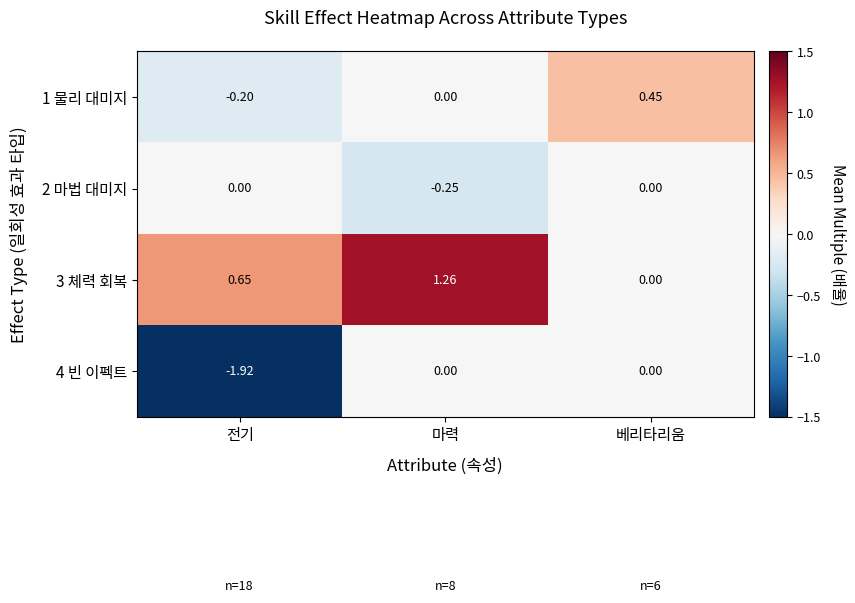

At which label is 1 물리 대미지 closest to 0?

마력